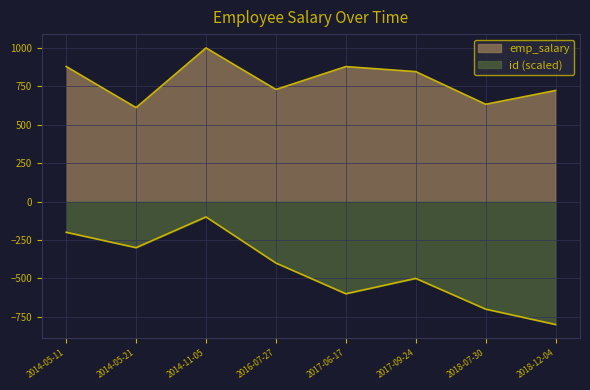

What are all the series names shown in the legend?

emp_salary, id